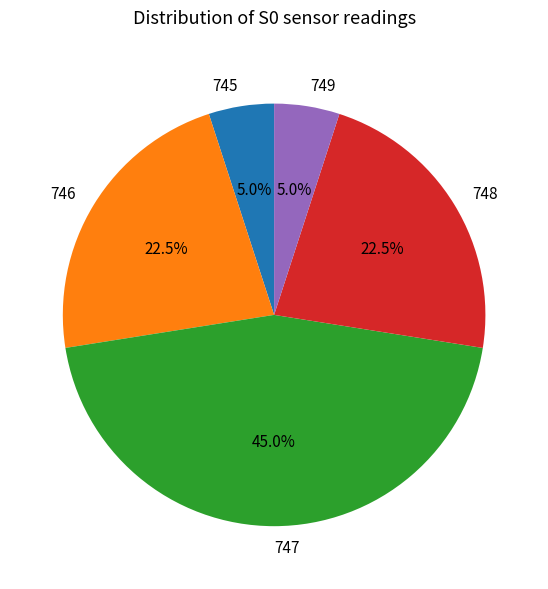

Is 749 the majority of the pie?

No